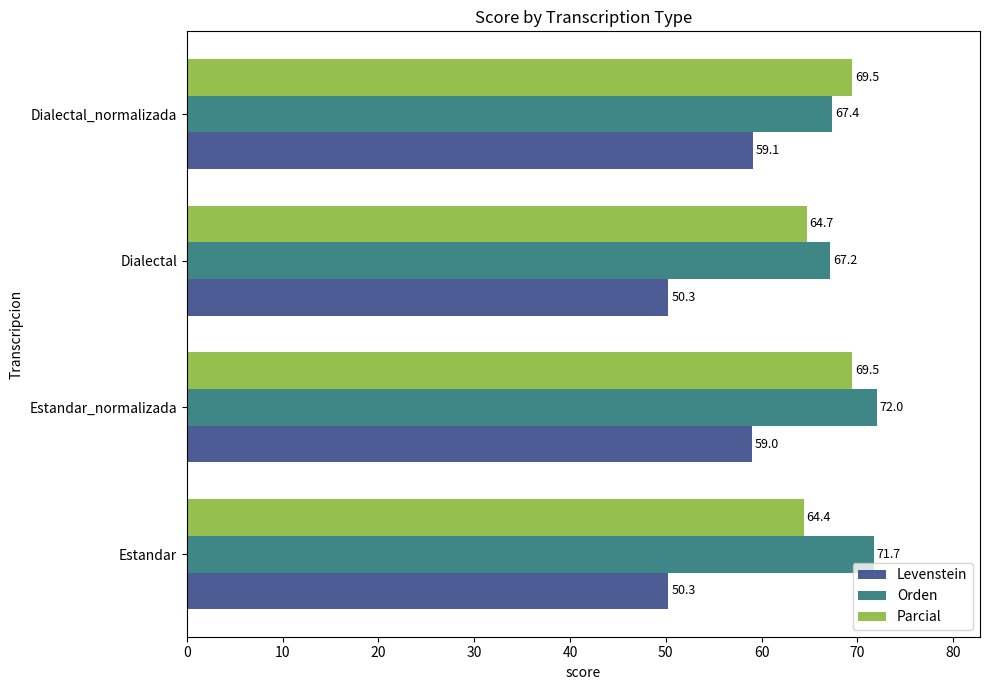

What is the difference between the second highest and second lowest values in the Parcial series?

4.8